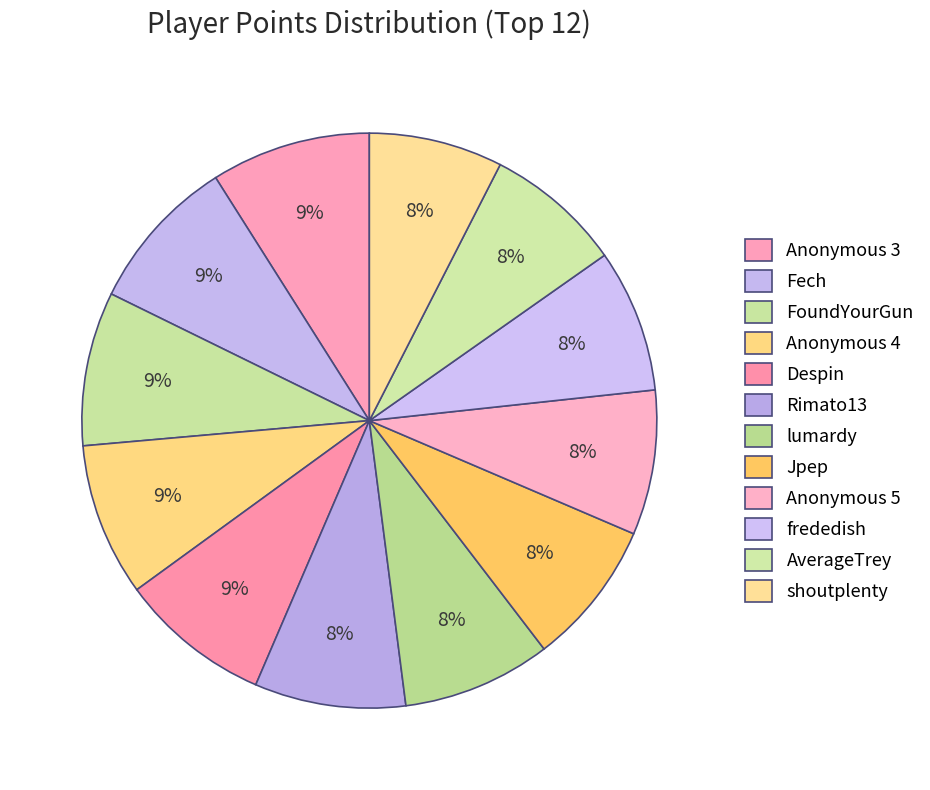

To the nearest percent, what is the combined percentage of lumardy and AverageTrey?

16%